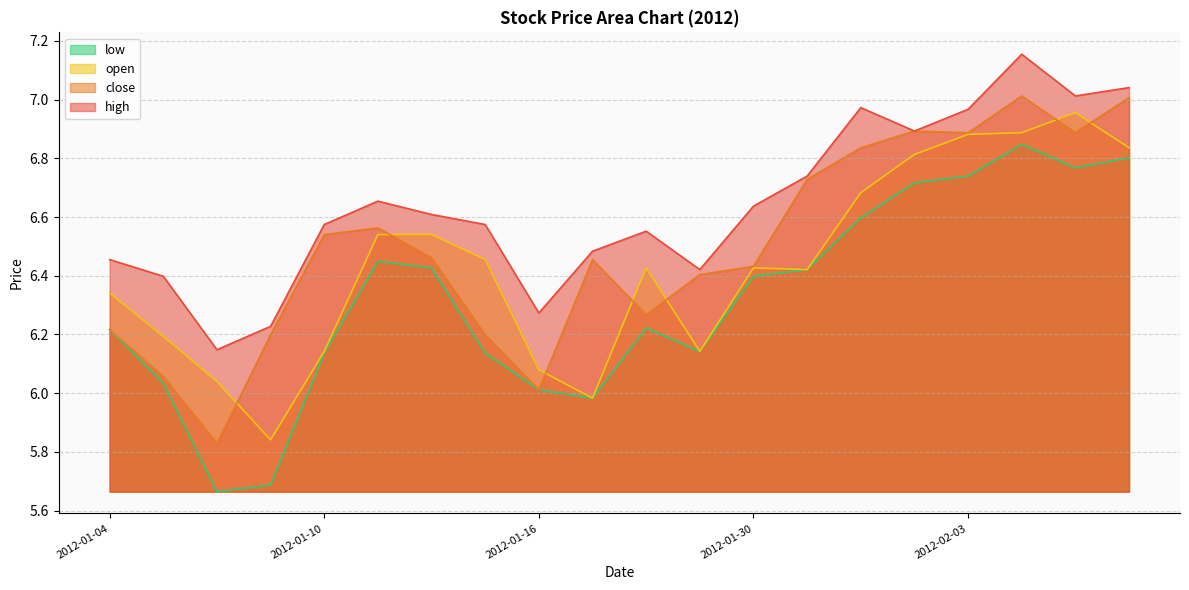

What is the lowest value of the high series?

6.1